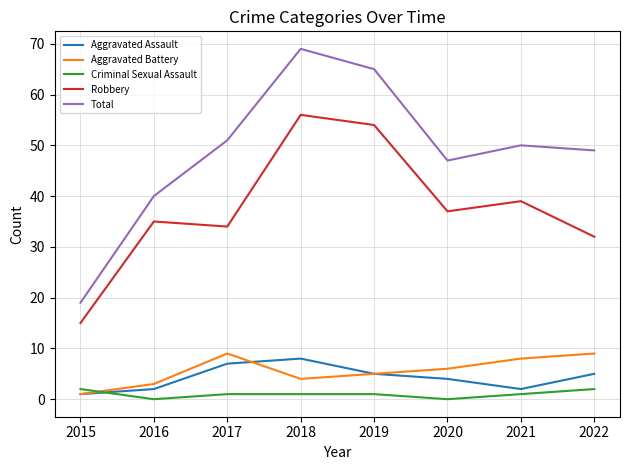

What is the difference between the highest and lowest values at 2020?

47